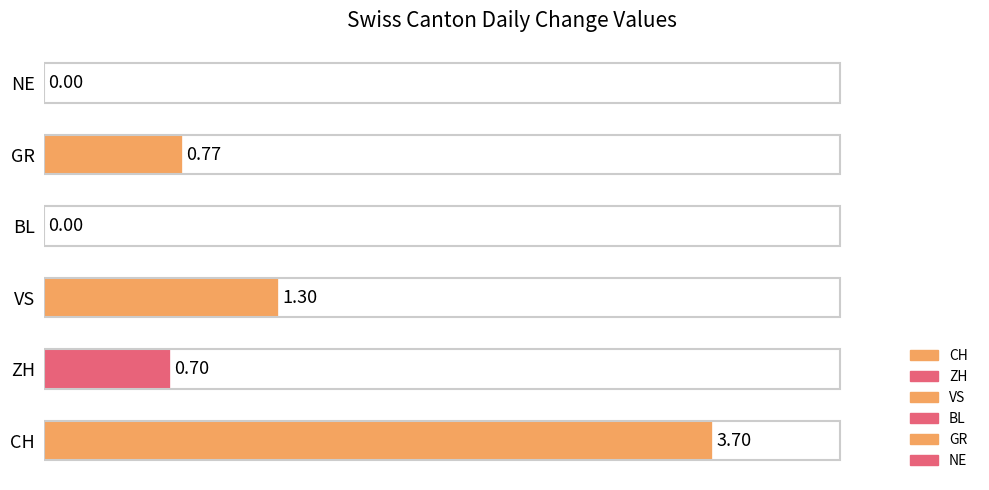

Which category has the highest value across all series?

CH